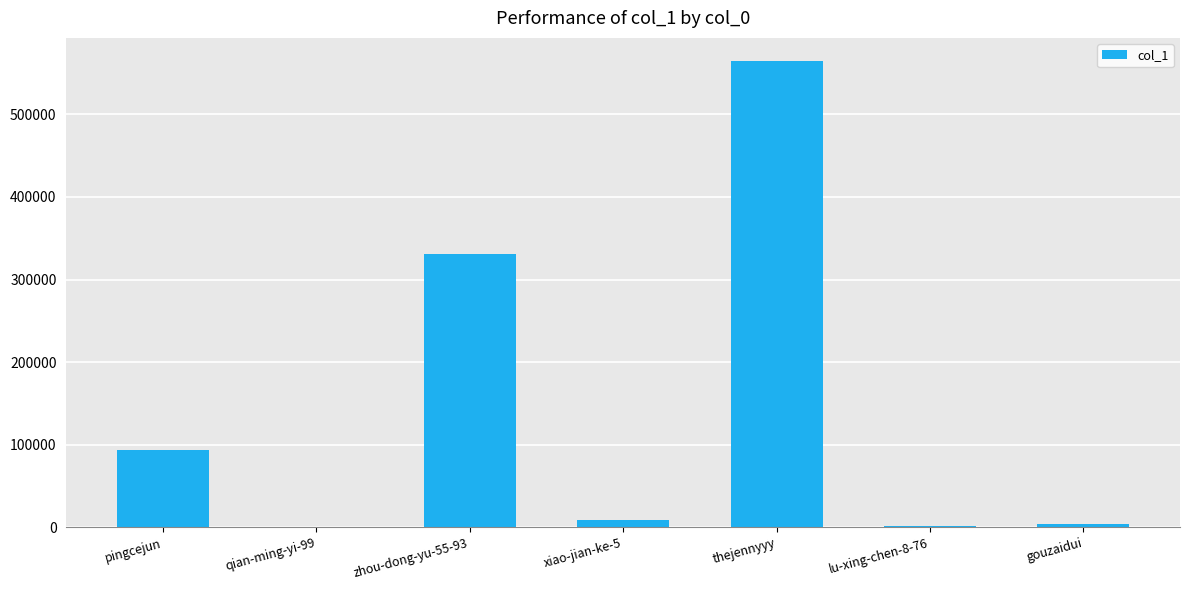

Which category has the highest value across all series?

thejennyyy